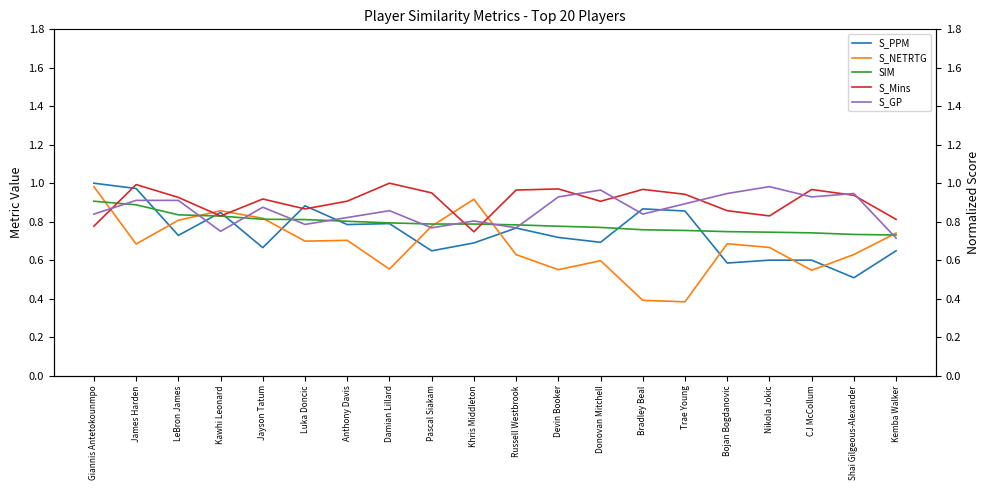

List the series in order of their overall mean, highest first.

S_Mins, S_GP, SIM, S_PPM, S_NETRTG